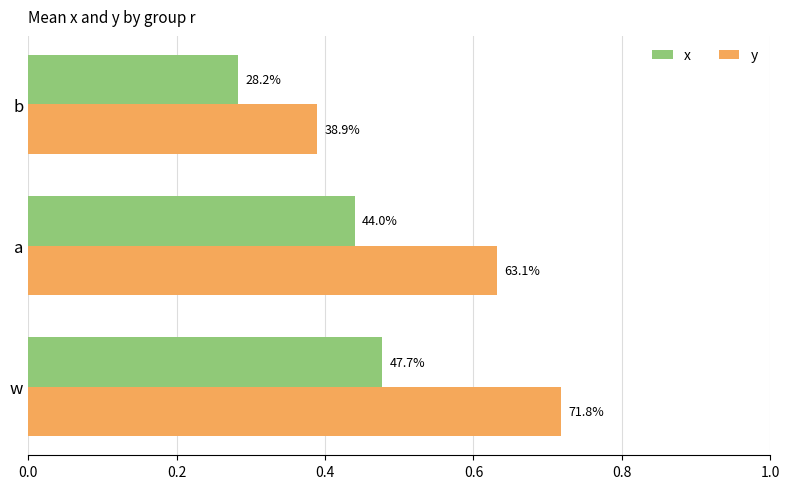

At how many categories does at least one series exceed 0?

3